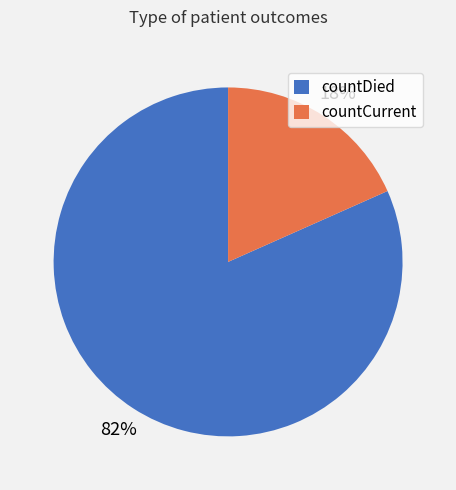

Which slice represents more than half of the pie?

countDied